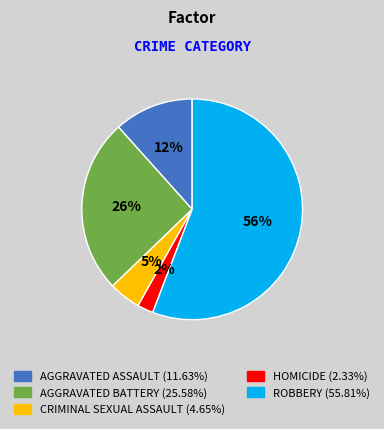

How many segments does this pie chart have?

5